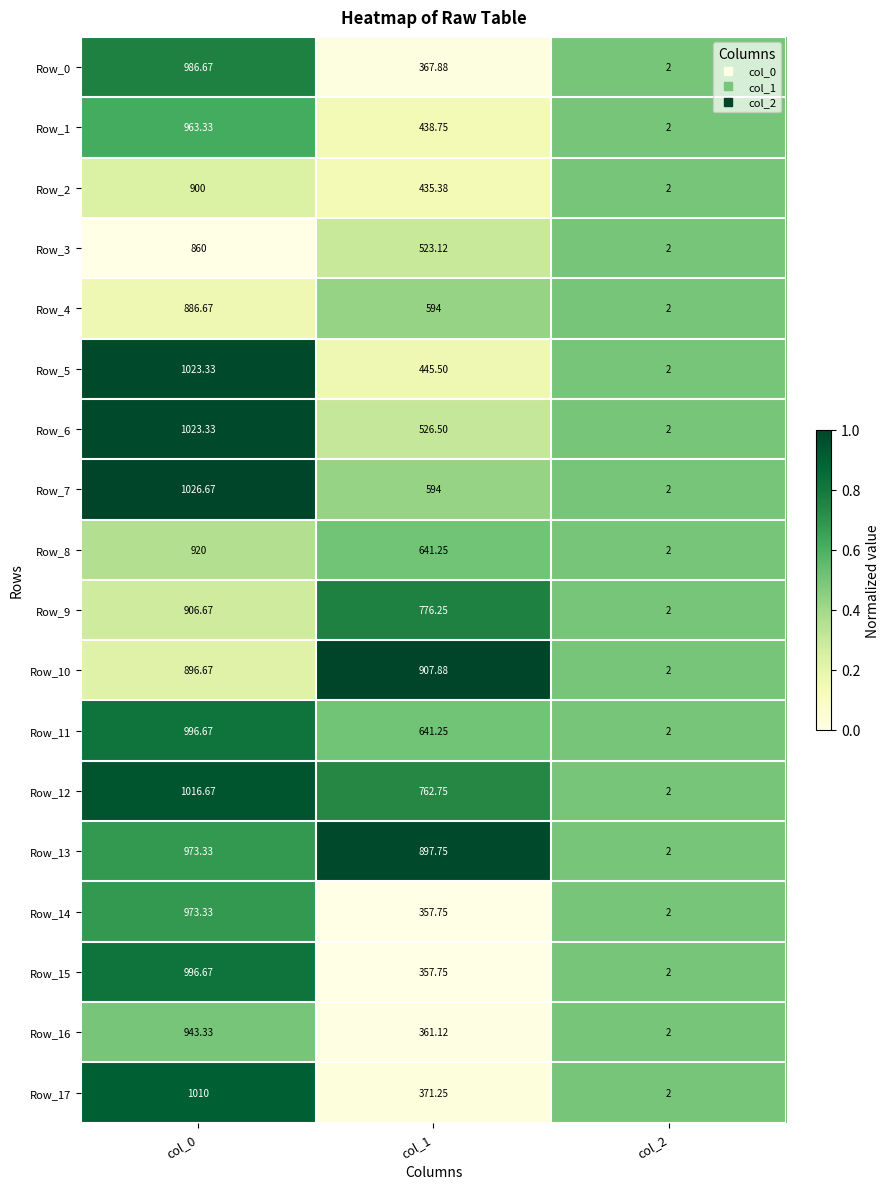

How many data points in Row_16 are above 361?

2